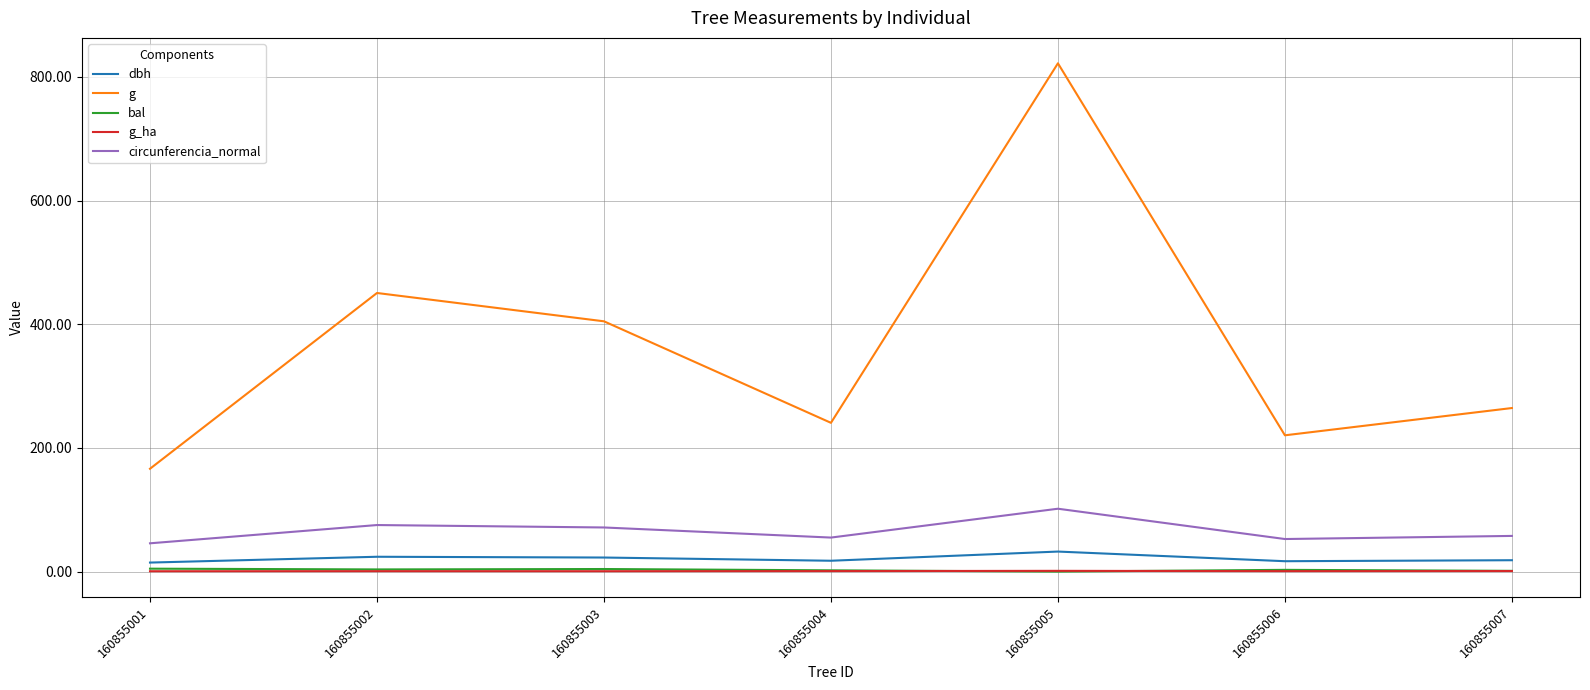

Where is g nearest to the value 494?

160855002